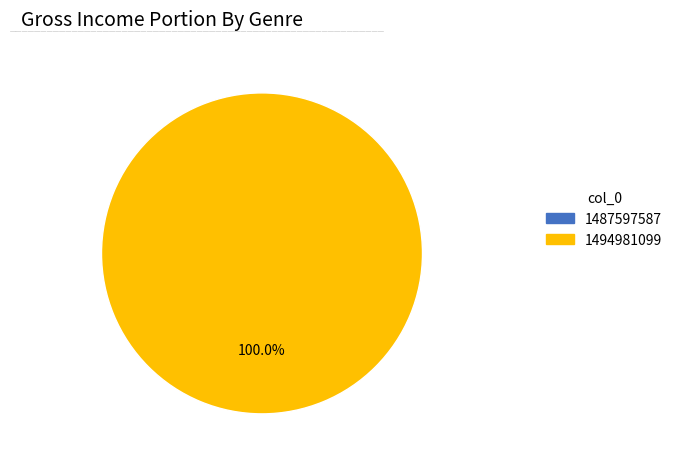

To the nearest percent, what is the difference between the largest and smallest slice percentages?

100%